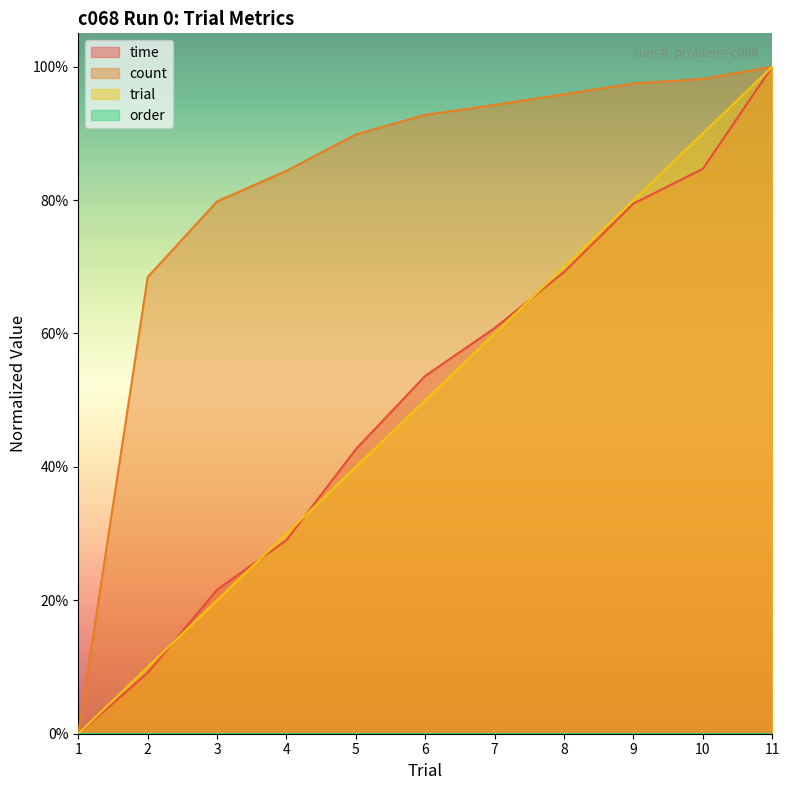

Rank the categories by trial value from highest to lowest.

11, 10, 9, 8, 7, 6, 5, 4, 3, 2, 1